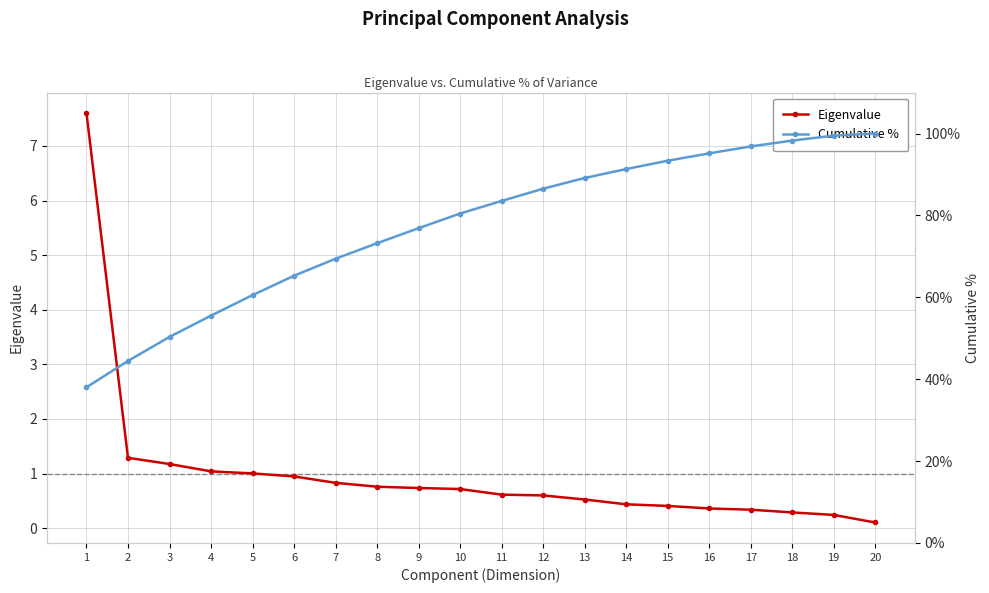

What are all the series names shown in the legend?

Eigenvalue, Cumulative %